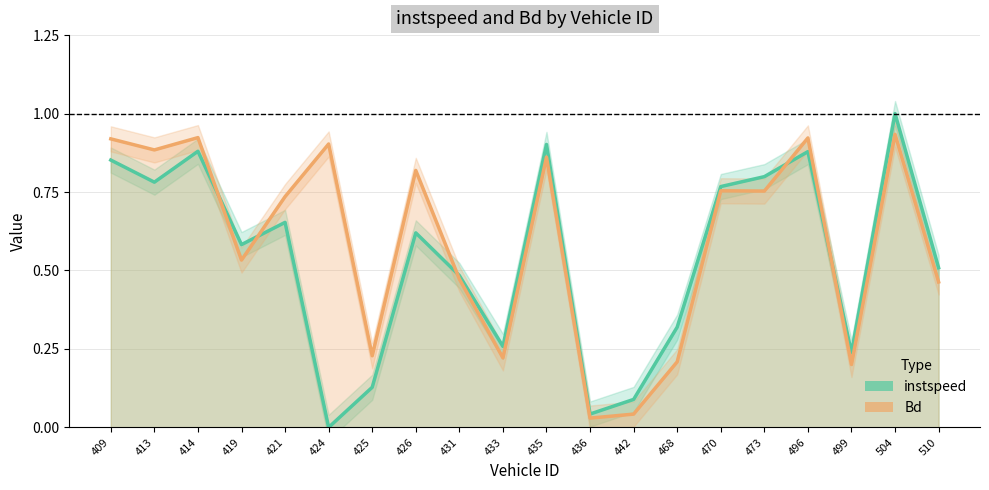

The value of Bd at 473 is 0.8. True or false?

True